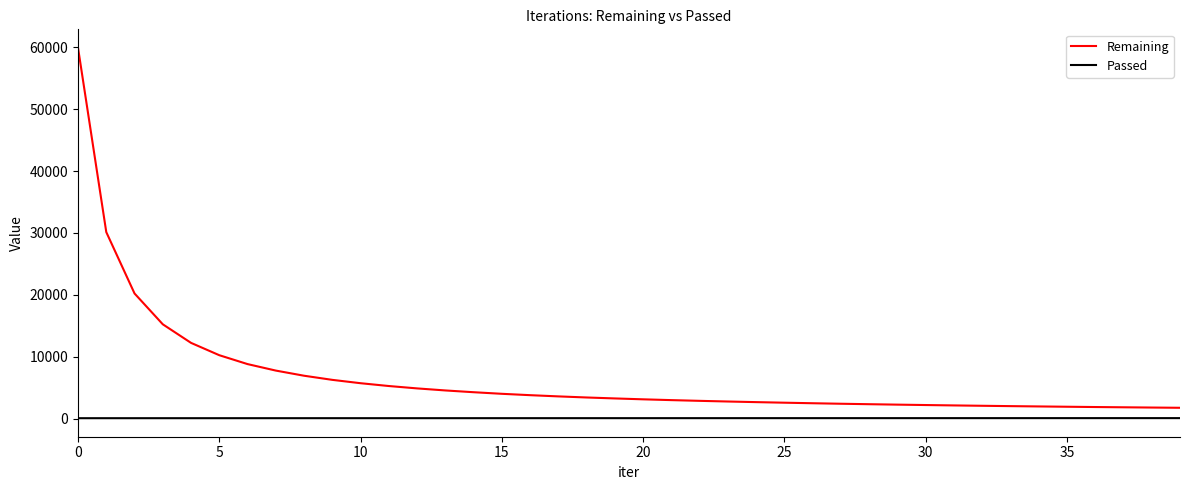

Which series has the largest total across all categories?

Remaining